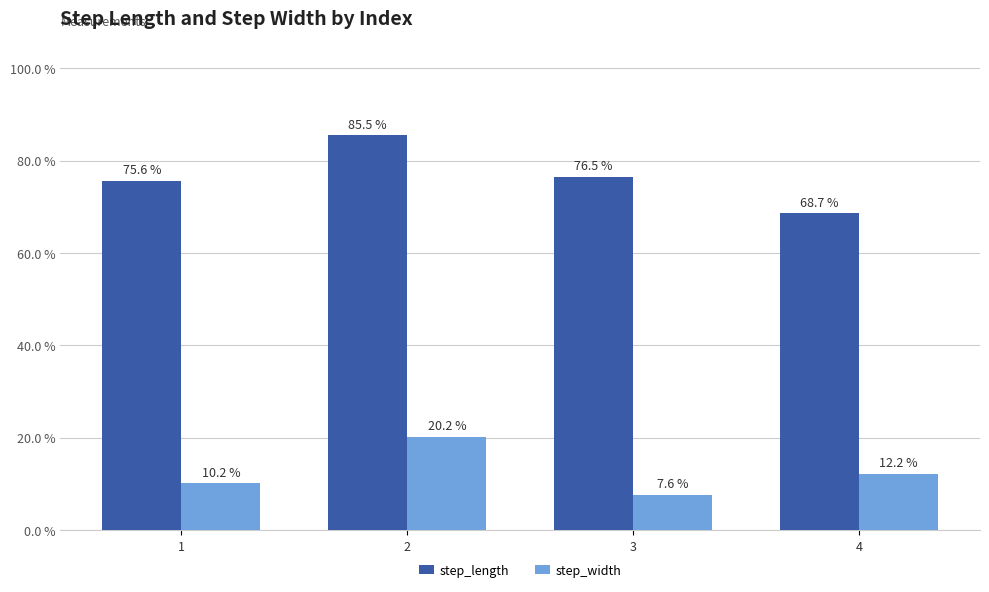

Is it true that step_length equals 0.3 at 4?

False